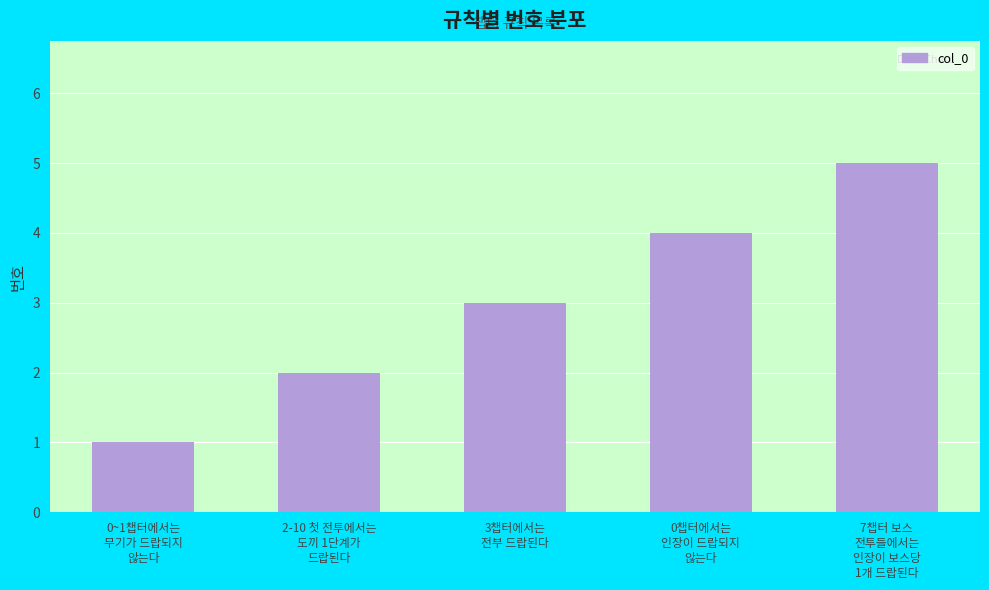

What is the maximum value shown in the chart?

5